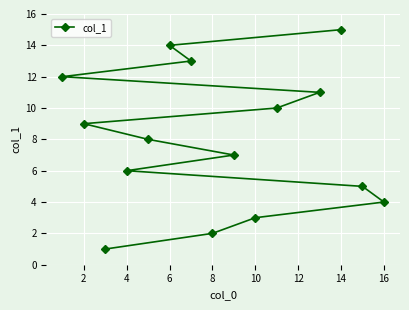

How many data points does each series have?

15